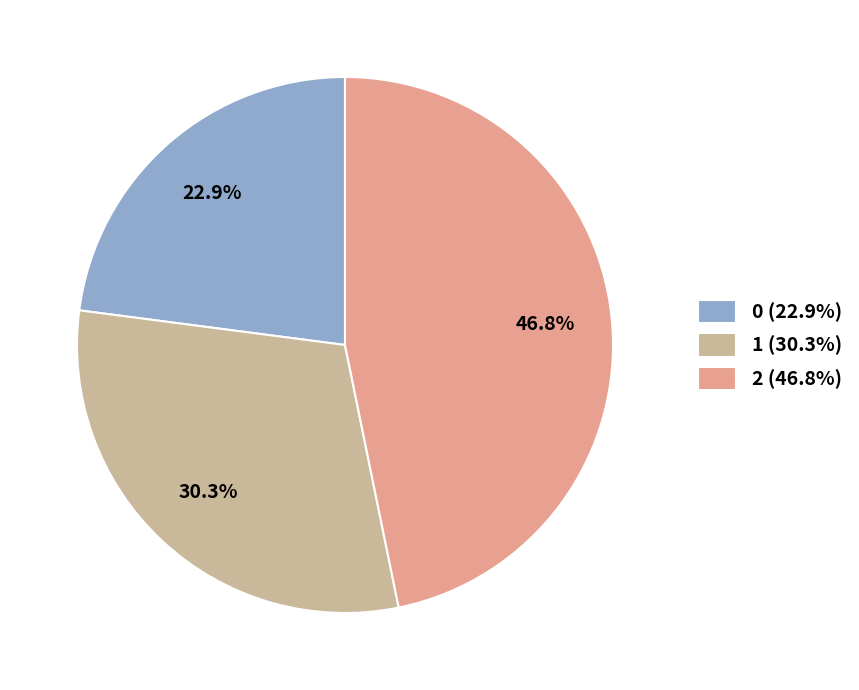

To the nearest percent, what is the combined percentage of 2 and 1?

77%